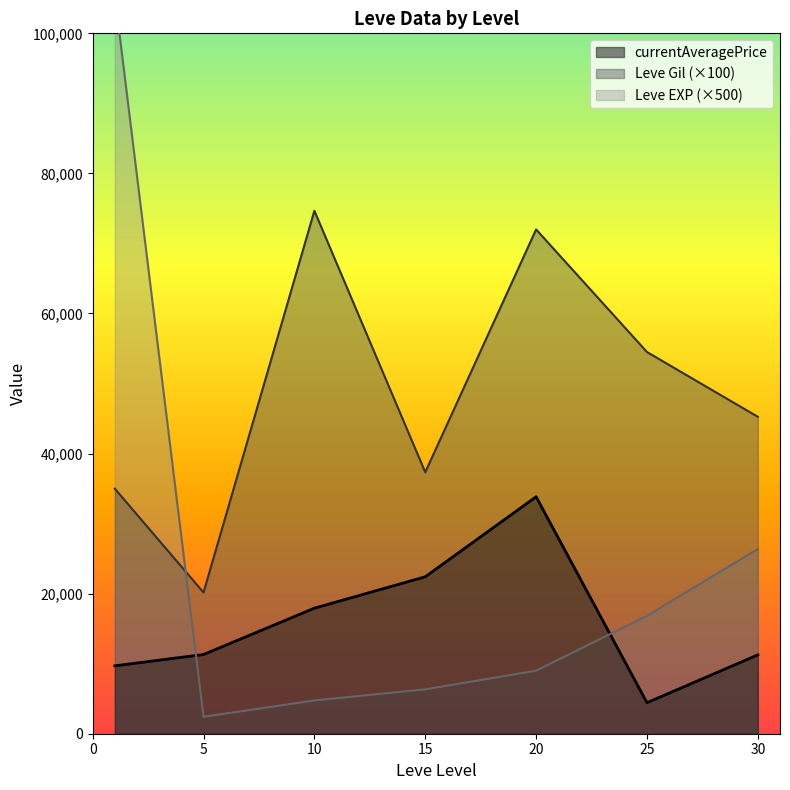

What are all the series names shown in the legend?

Leve Gil, Leve EXP, currentAveragePrice